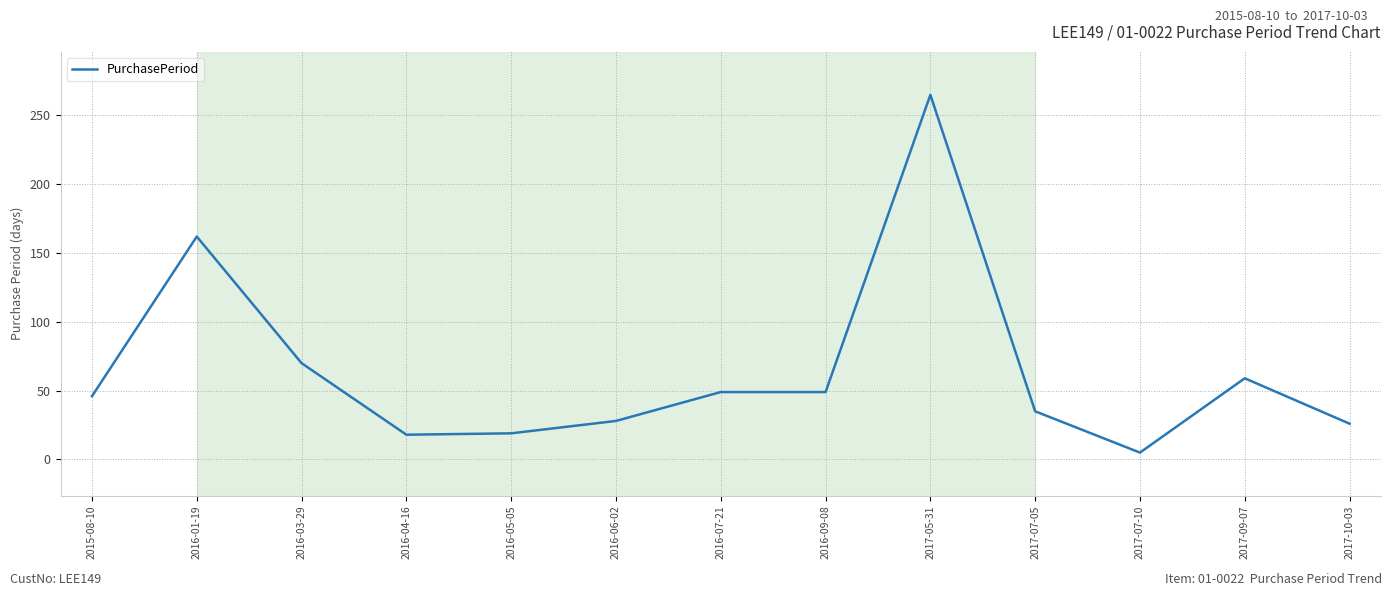

What is the change in value from 2015-08-10 to 2016-05-05?

-27